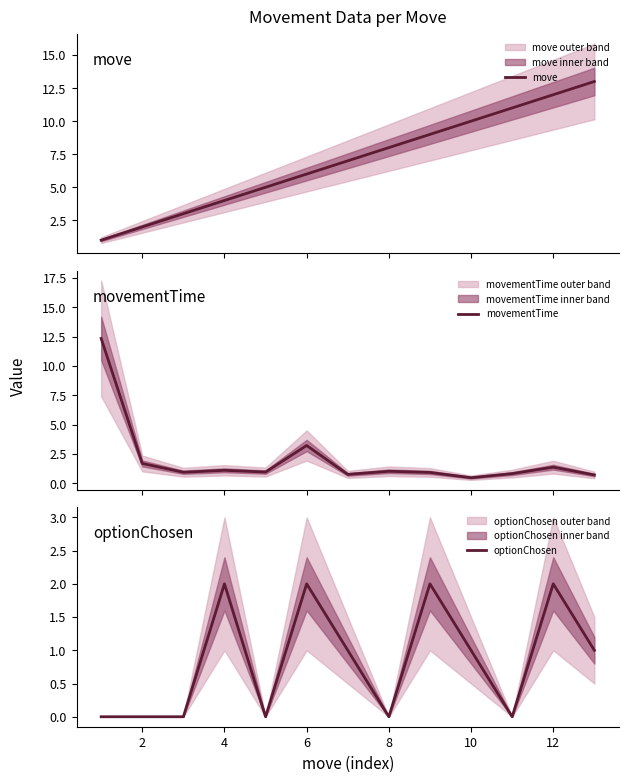

How many data points in optionChosen are above 1?

4